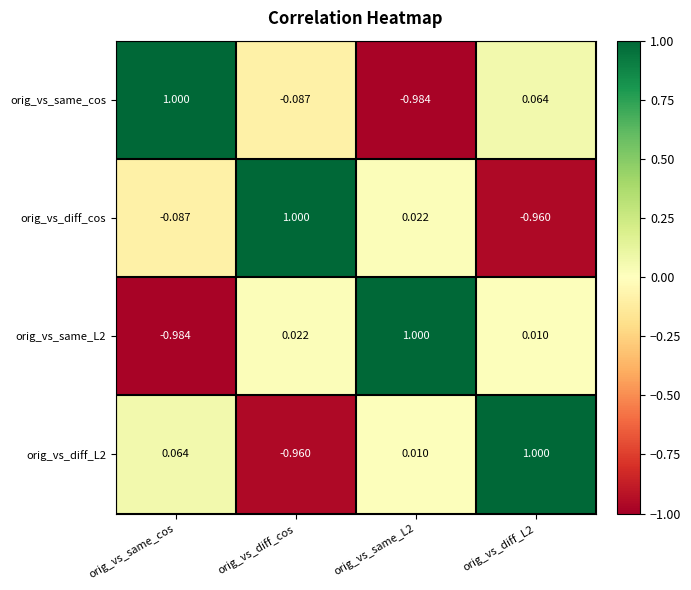

How many positive values does the orig_vs_same_L2 series have?

3